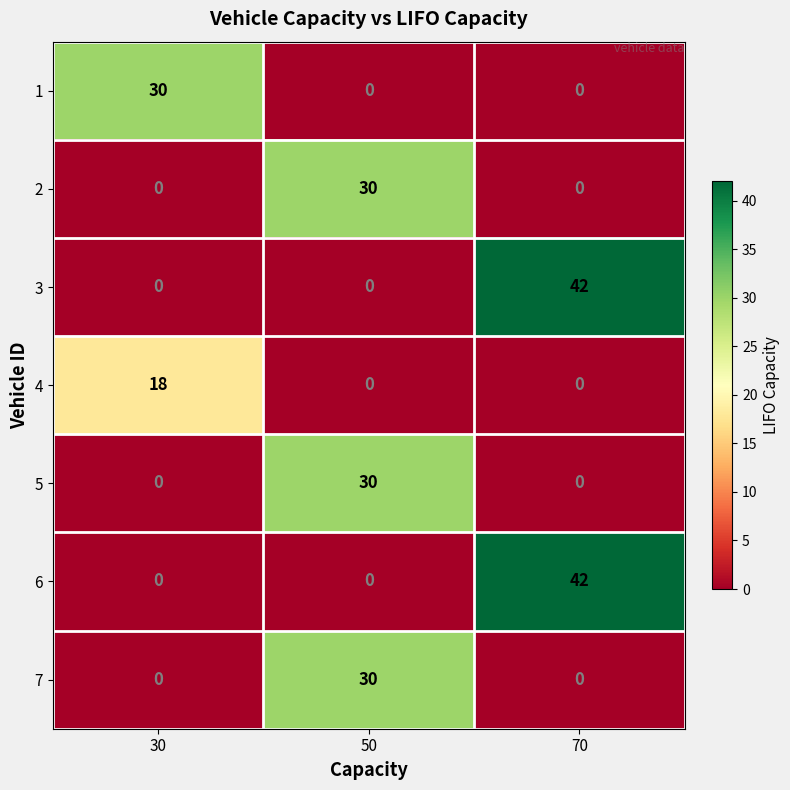

At how many categories does at least one series exceed 28?

3